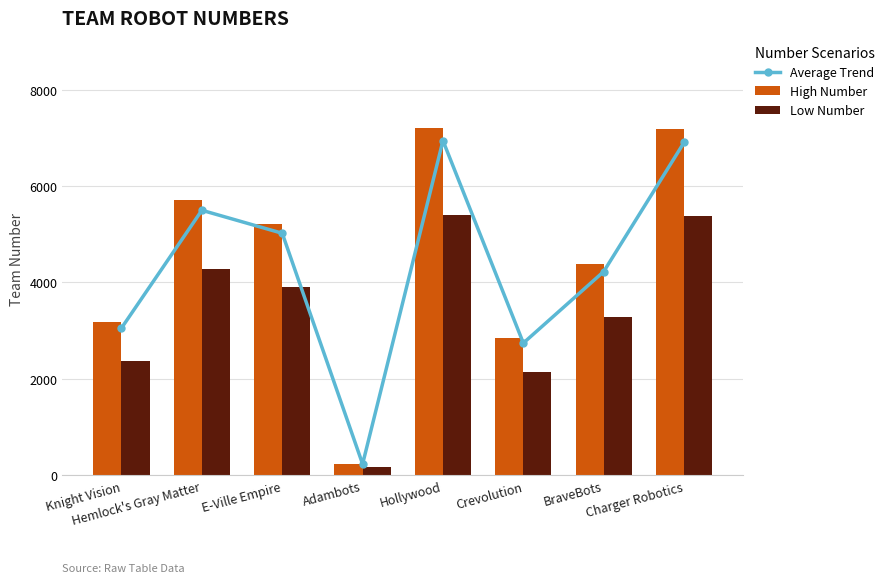

Reading left to right, what are all the values shown in this chart?

Average Trend: 3055	5497	5020	235	6940	2743	4226	6904
High Number: 3175	5712	5216	245	7211	2851	4391	7174
Low Number: 2381	4284	3912	183	5408	2138	3293	5380